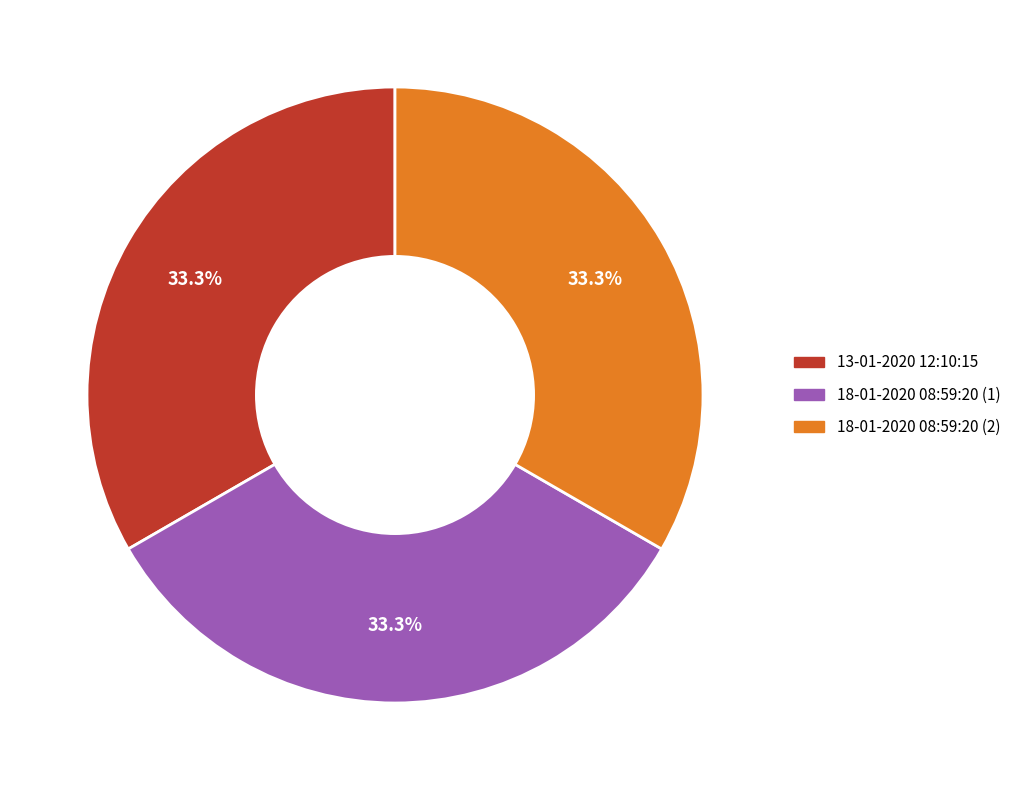

What percentage is NOT represented by 13-01-2020 12:10:15?

66.7%